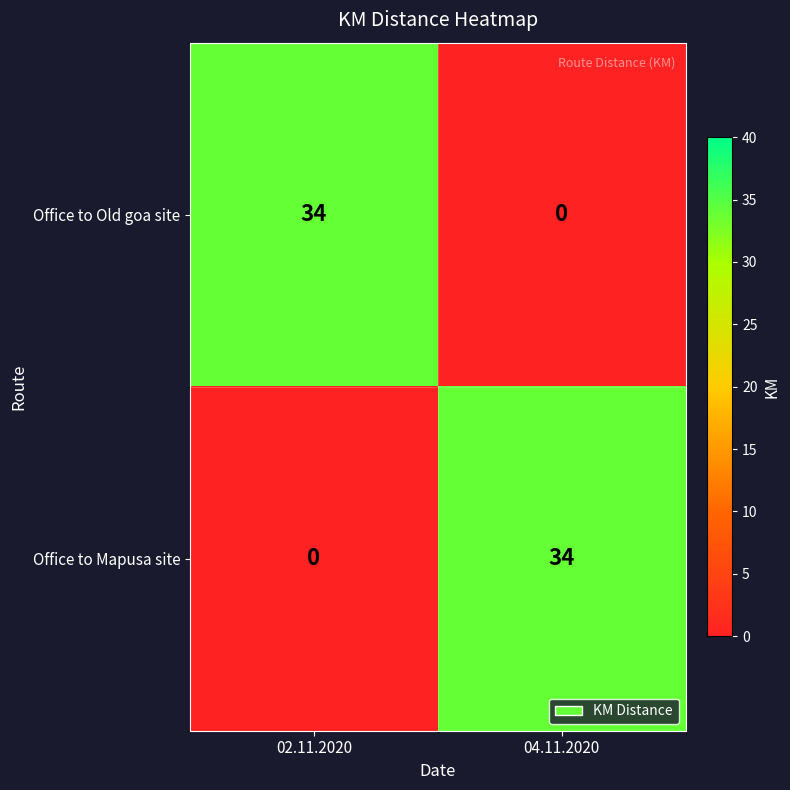

Reading left to right, list all the values displayed in this chart.

Office to Old goa site: 02.11.2020=34	04.11.2020=0
Office to Mapusa site: 02.11.2020=0	04.11.2020=34